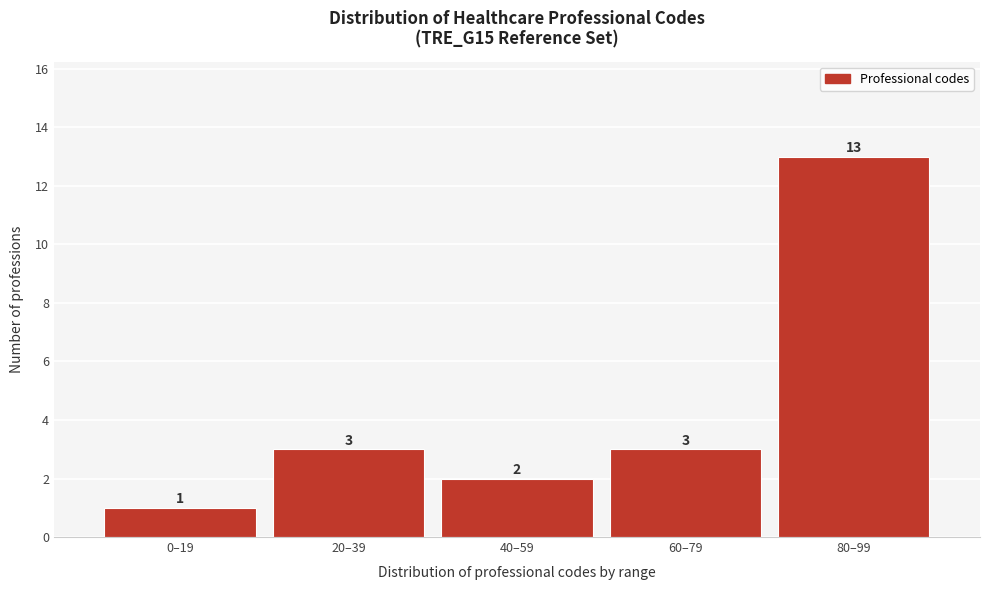

Reading left to right, transcribe all the data shown in this chart.

1	3	2	3	13